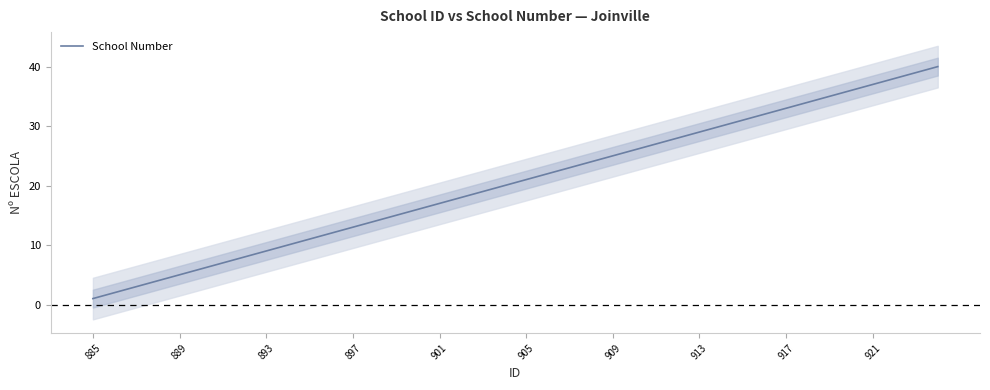

What is the value of the 29th point from the left?

29